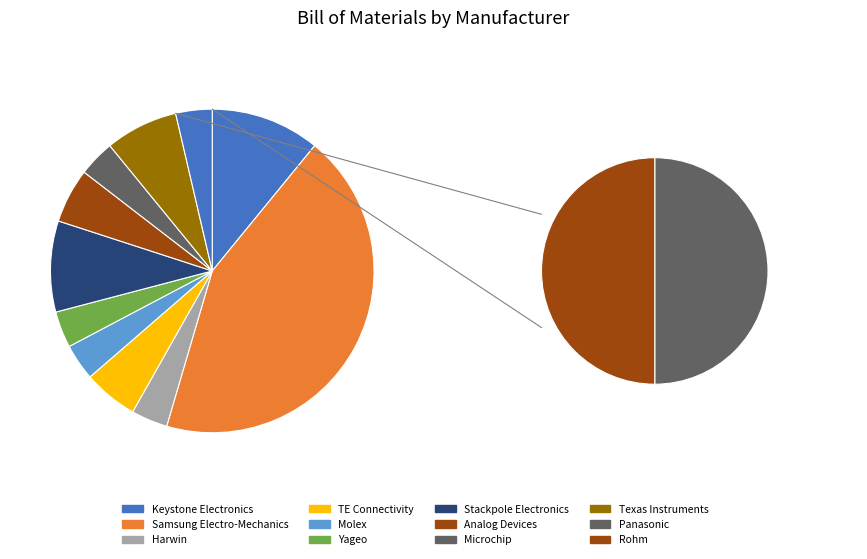

How many segments does this pie chart have?

12